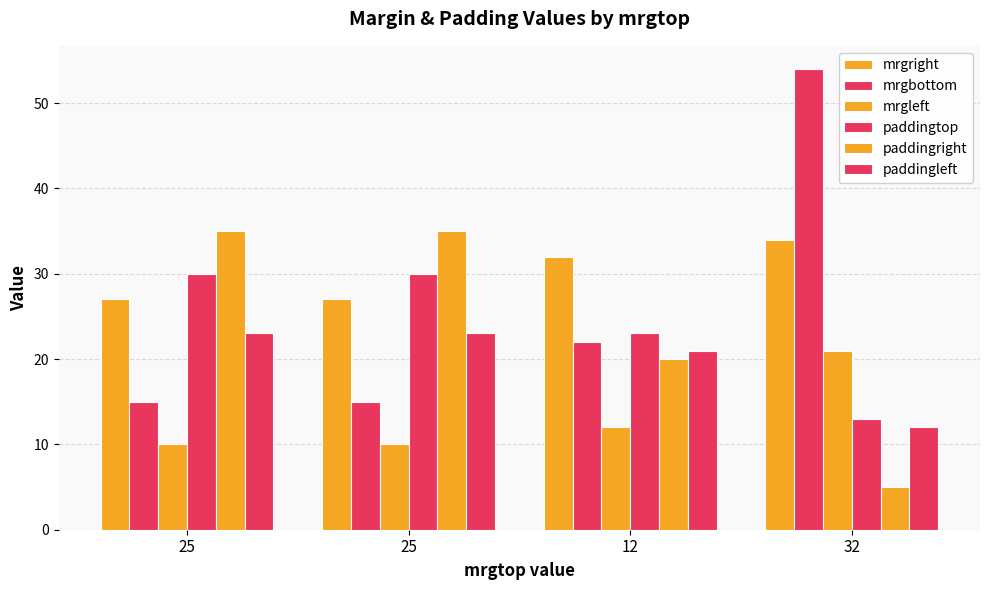

Rank the series at 12 from lowest to highest value.

mrgleft, paddingright, paddingleft, mrgbottom, paddingtop, mrgright